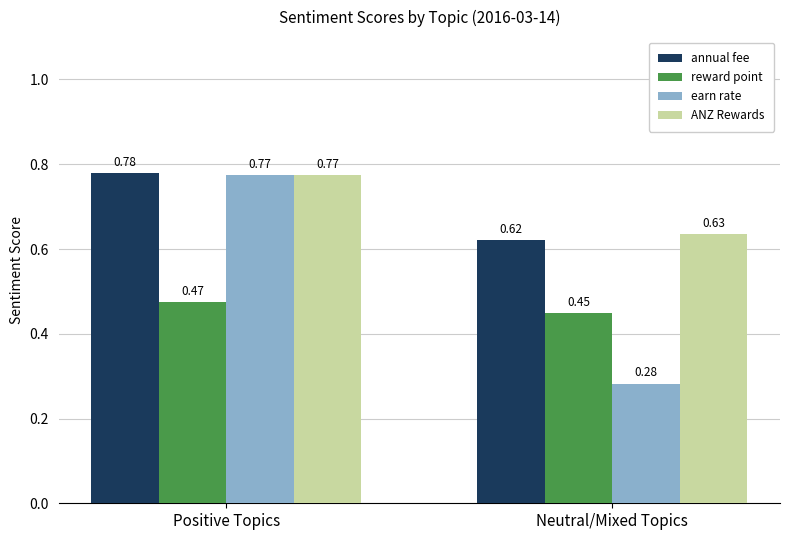

Is it true that earn rate equals 1.2 at Positive Topics?

False